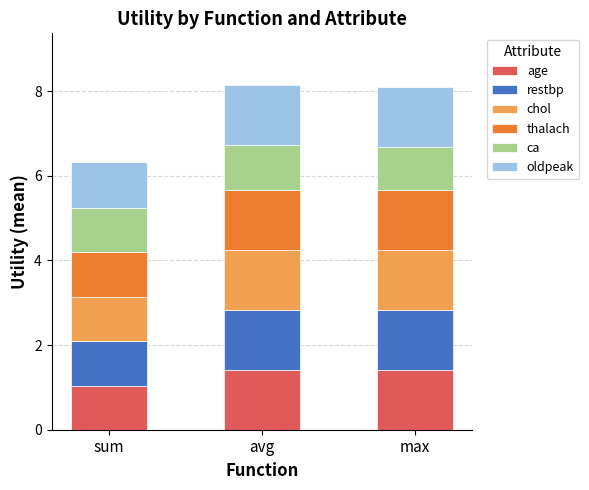

Is it true that age equals 1.4 at avg?

True